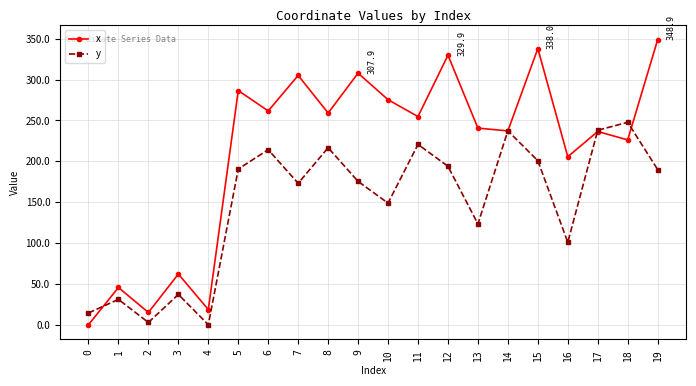

True or false: y has more than 1 interior local peaks.

True